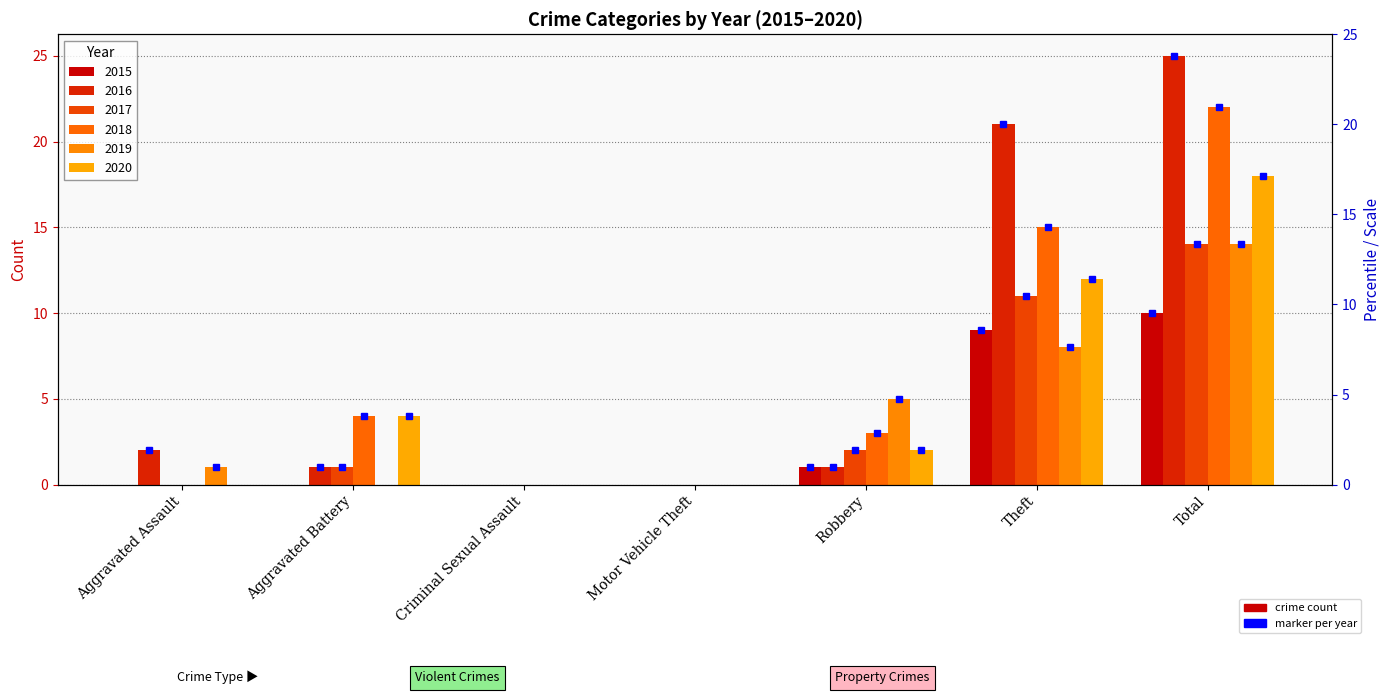

Are the bars grouped side by side (vs. stacked)?

Yes